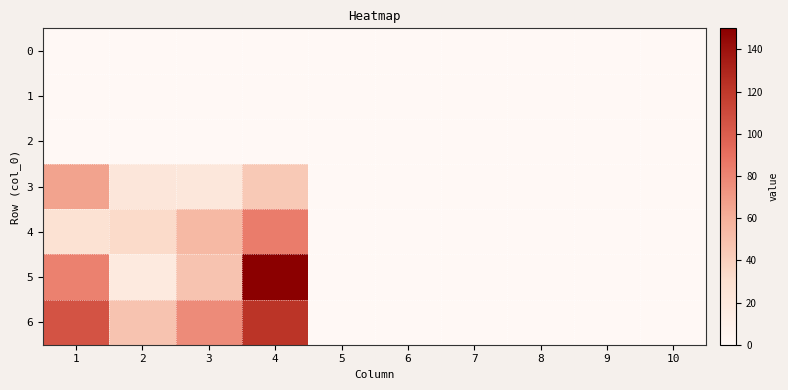

At which category does the chart reach its minimum across all series?

1